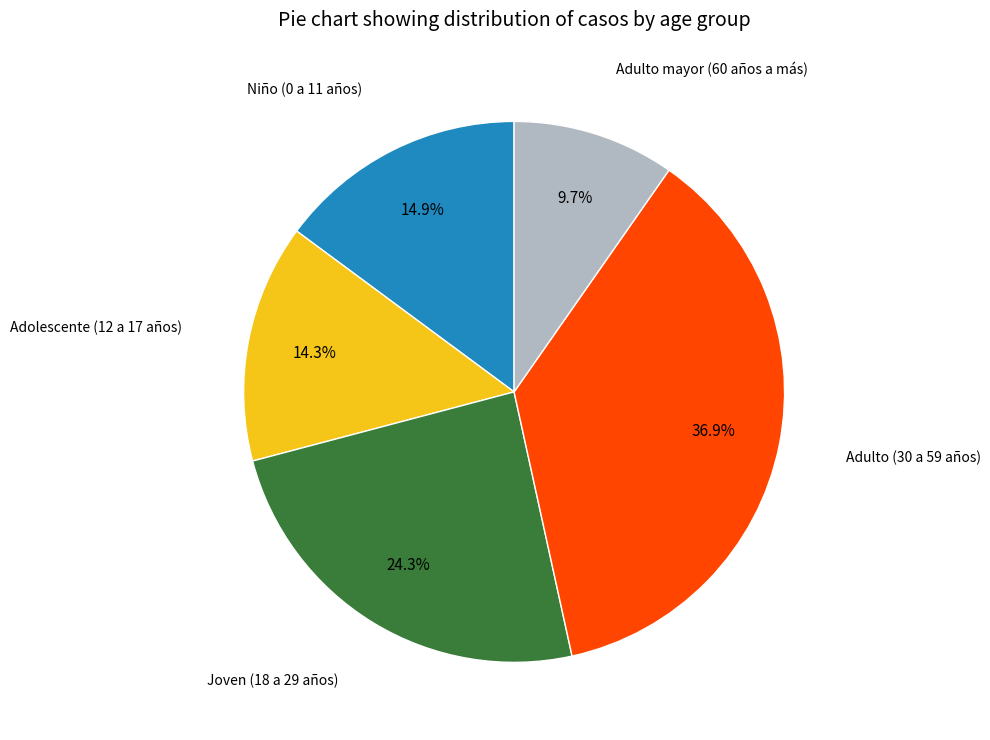

Does any single category account for the majority?

No